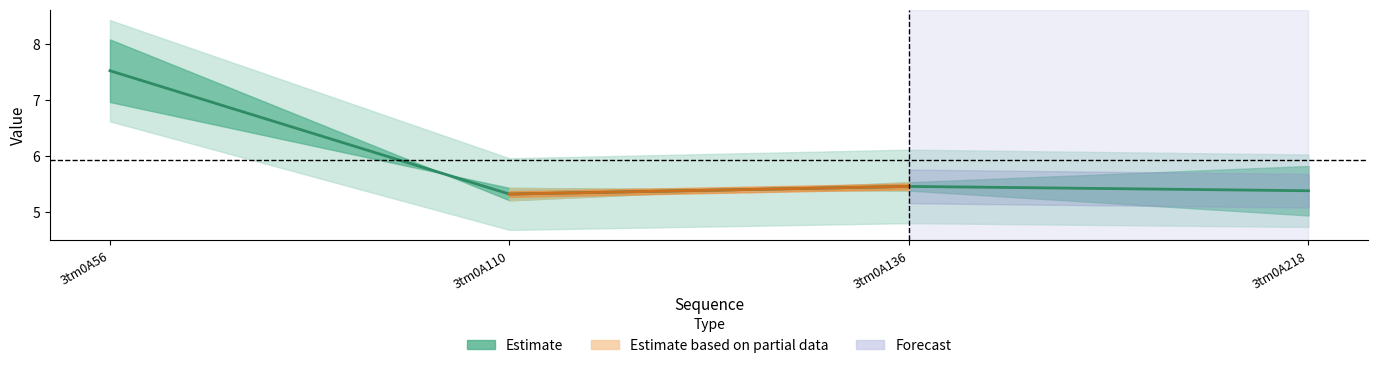

Which label corresponds to the smallest value in the chart?

3tm0A110